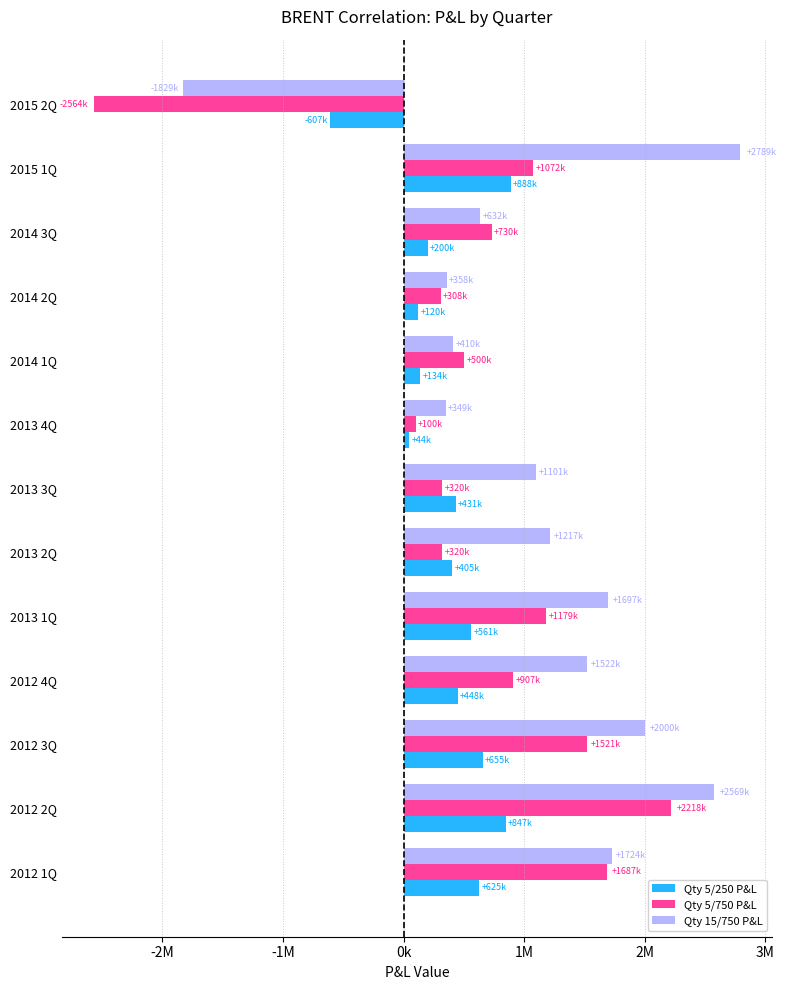

Which category has the highest value in the Qty 5/750 P&L series?

2012 2Q